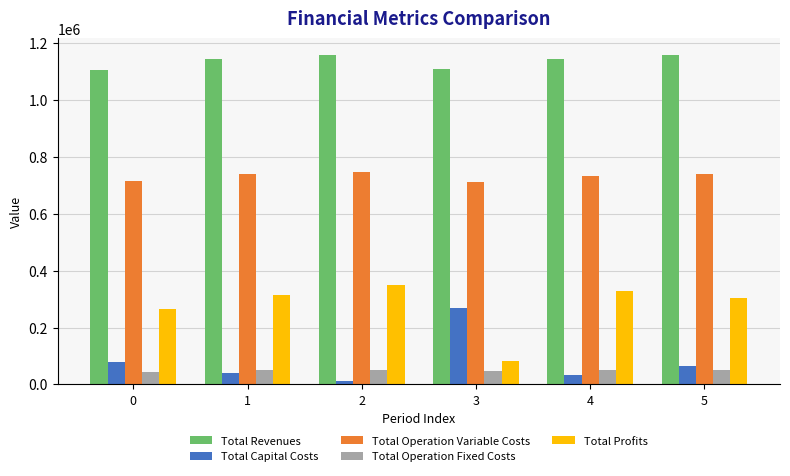

Is the value of Total Profits at 5 greater than the value of Total Revenues at 1?

No